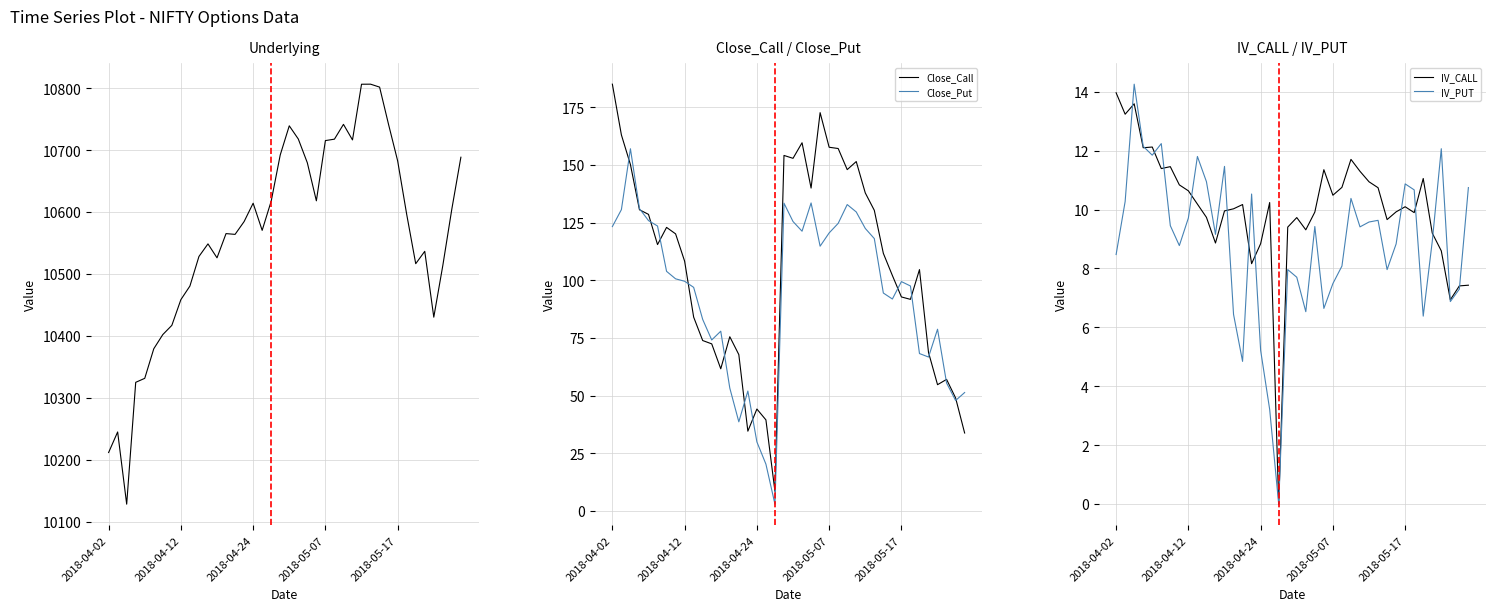

True or false: IV_PUT and IV_CALL intersect in this chart.

True